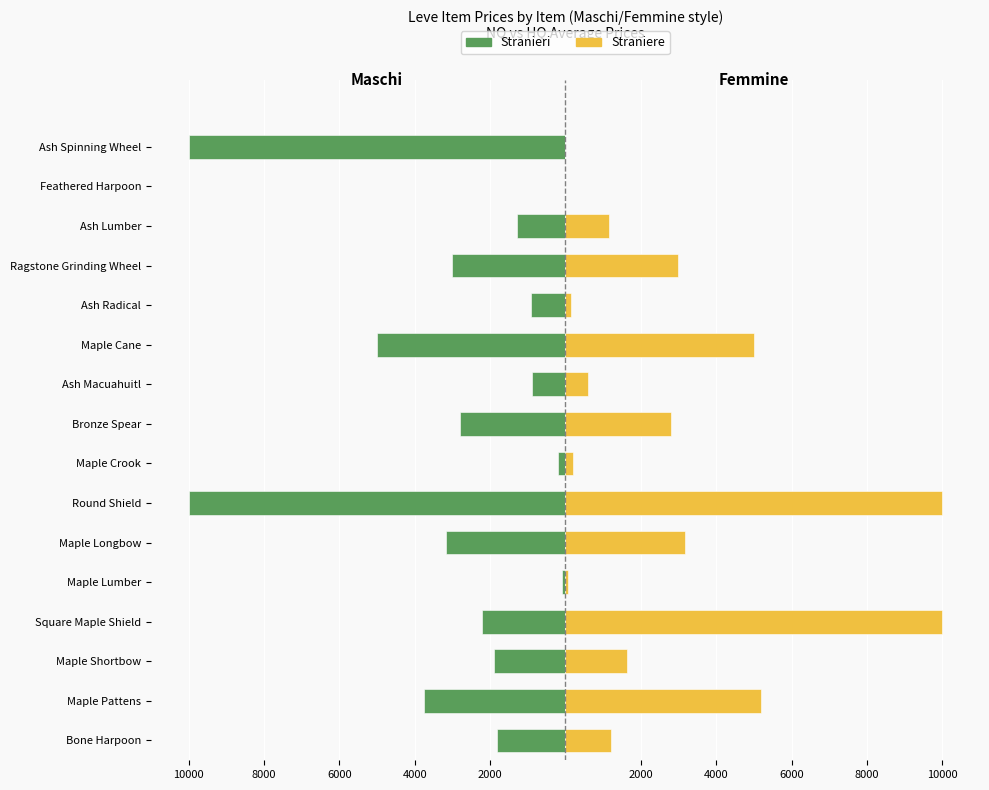

How many groups of bars are there?

16